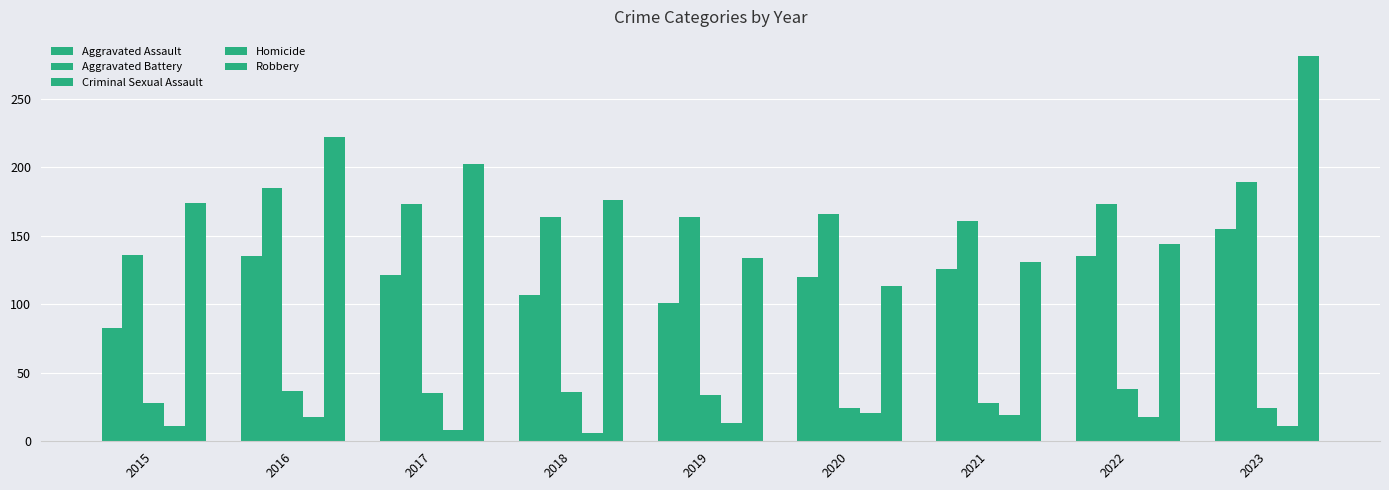

Reading right to left, list all the values displayed in this chart.

Aggravated Assault: 2023=155	2022=135	2021=126	2020=120	2019=101	2018=107	2017=121	2016=135	2015=83
Aggravated Battery: 2023=189	2022=173	2021=161	2020=166	2019=164	2018=164	2017=173	2016=185	2015=136
Criminal Sexual Assault: 2023=24	2022=38	2021=28	2020=24	2019=34	2018=36	2017=35	2016=37	2015=28
Homicide: 2023=11	2022=18	2021=19	2020=21	2019=13	2018=6	2017=8	2016=18	2015=11
Robbery: 2023=281	2022=144	2021=131	2020=113	2019=134	2018=176	2017=202	2016=222	2015=174